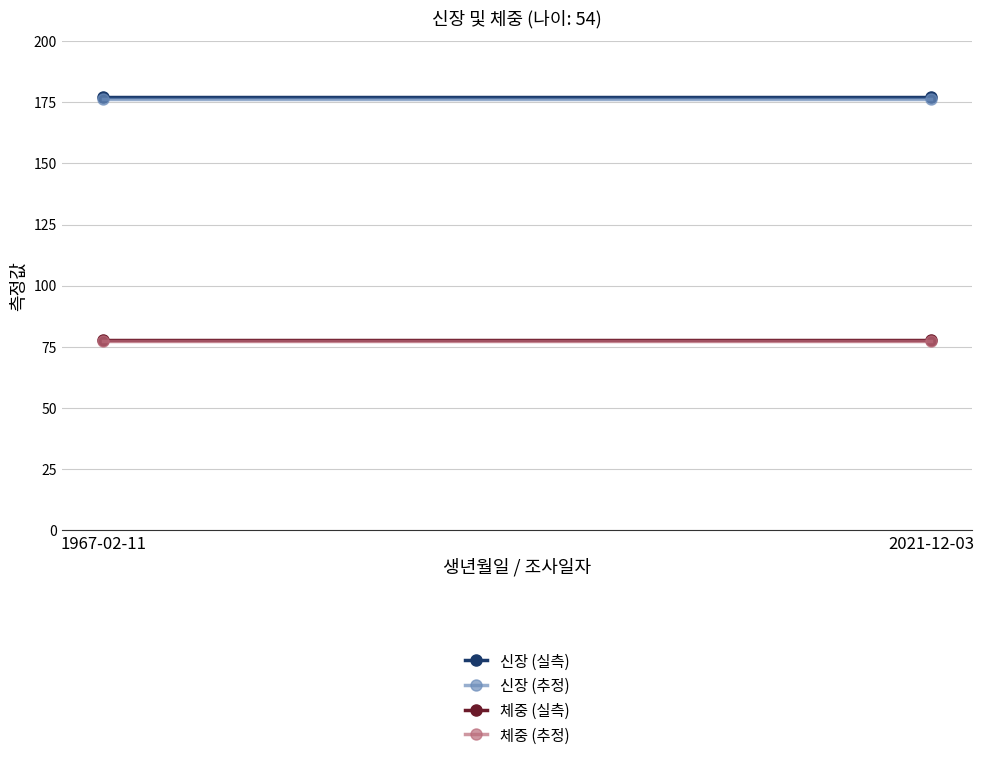

Is it true that 신장 (추정) equals 120.1 at 1967-02-11?

False